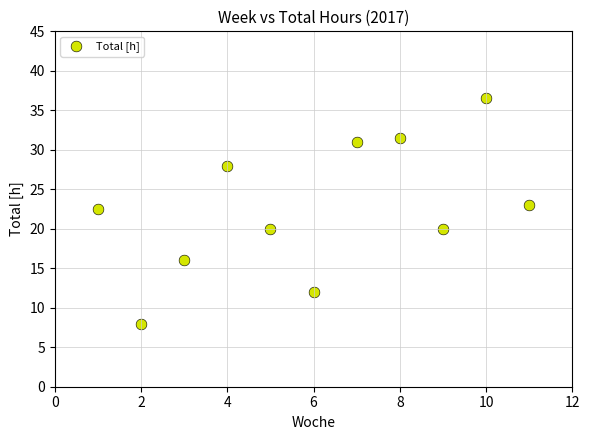

What Y value in the scatter plot is closest to 22?

22.5